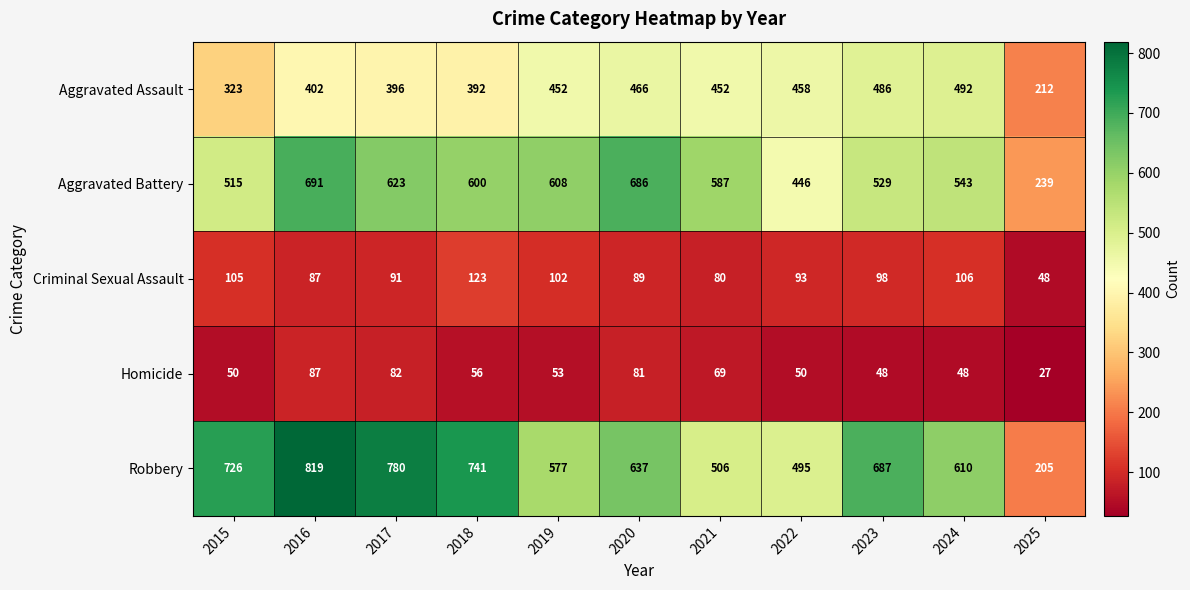

At which label does Criminal Sexual Assault first exceed 93?

2015